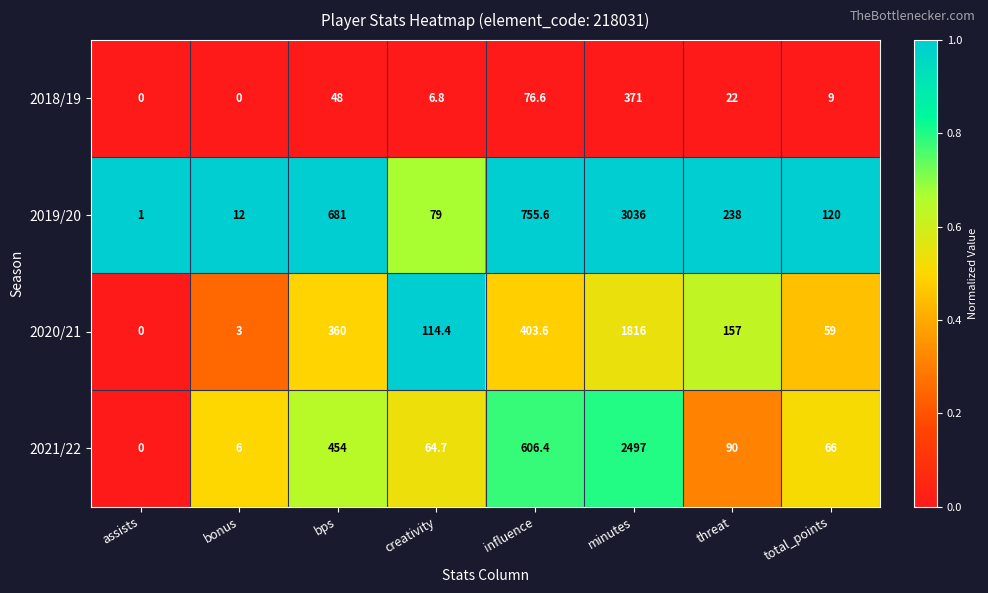

Where does the 2019/20 series first go above 238?

bps